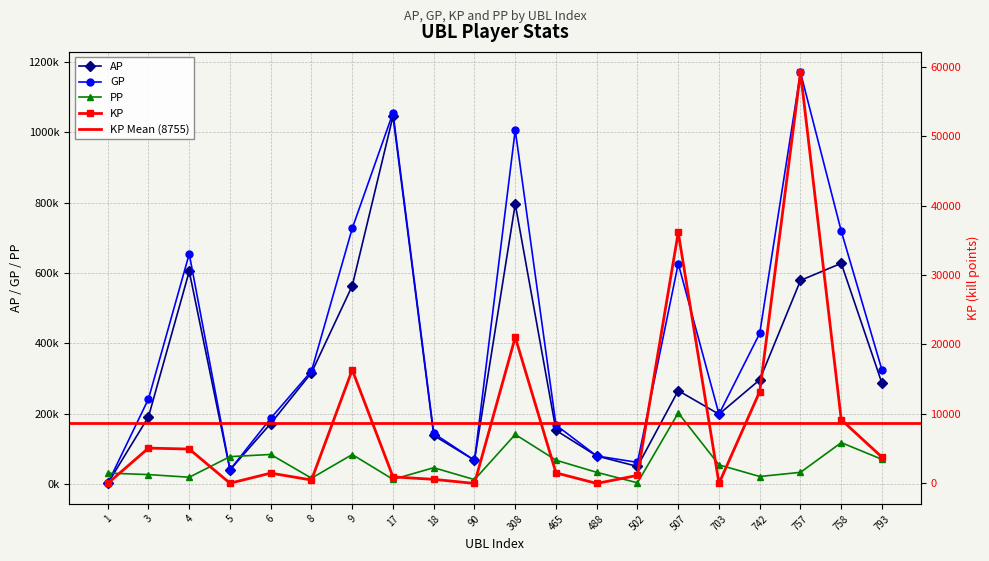

The value of PP at 502 is 1971.3. True or false?

False